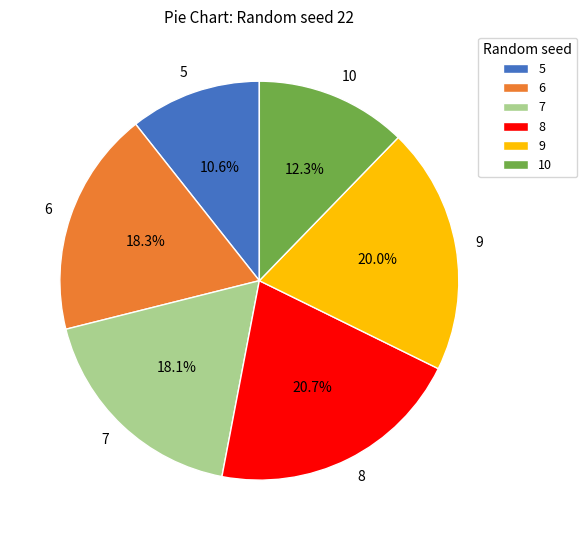

Which category has the biggest portion of the pie?

8